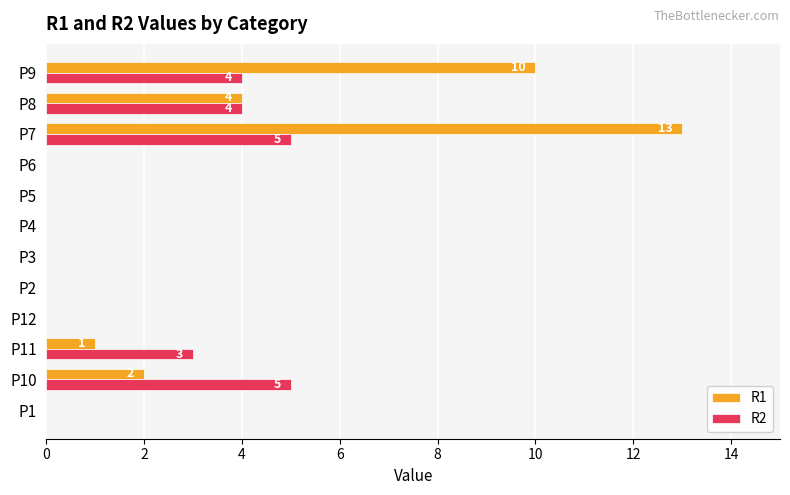

What is the maximum value shown in the chart?

13